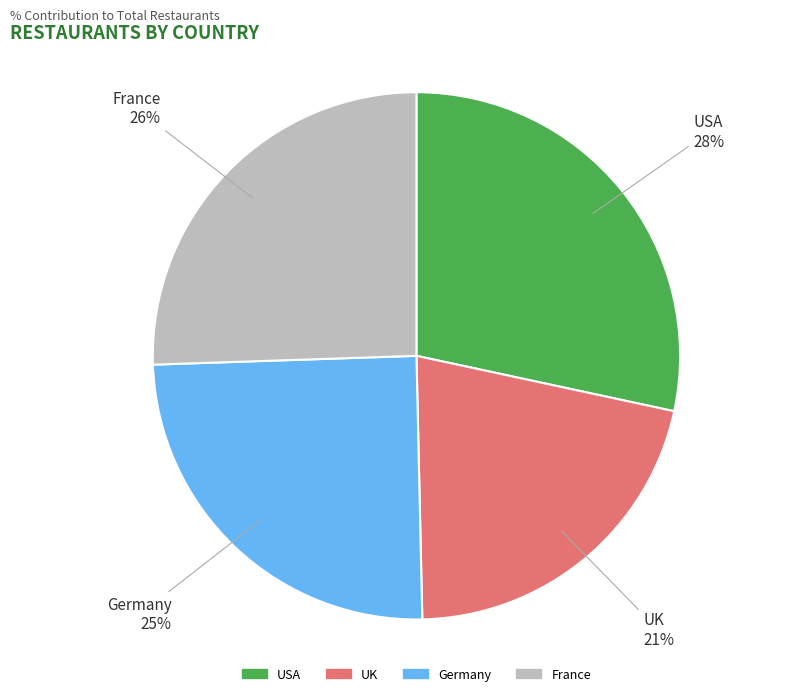

Do France and UK together represent more than half of the pie?

No